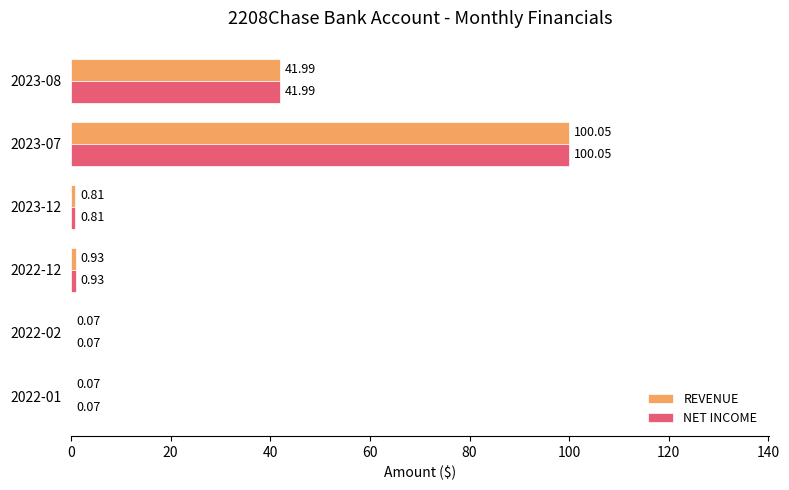

What is the sum of the REVENUE values at 2022-12 and 2023-12?

1.7